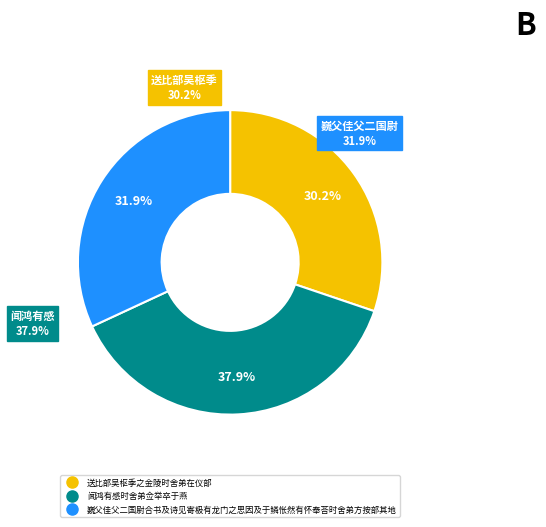

To the nearest percent, what percentage of the pie is 送比部吴枢季之金陵时舍弟在仪部?

30%